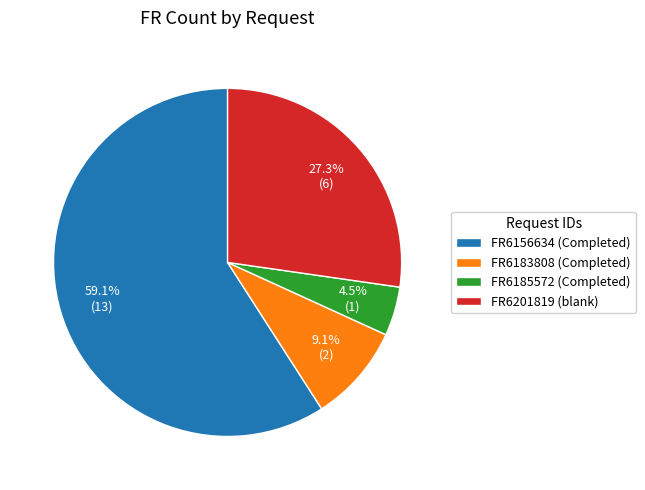

How much of the chart is everything except FR6183808 (Completed)?

90.9%